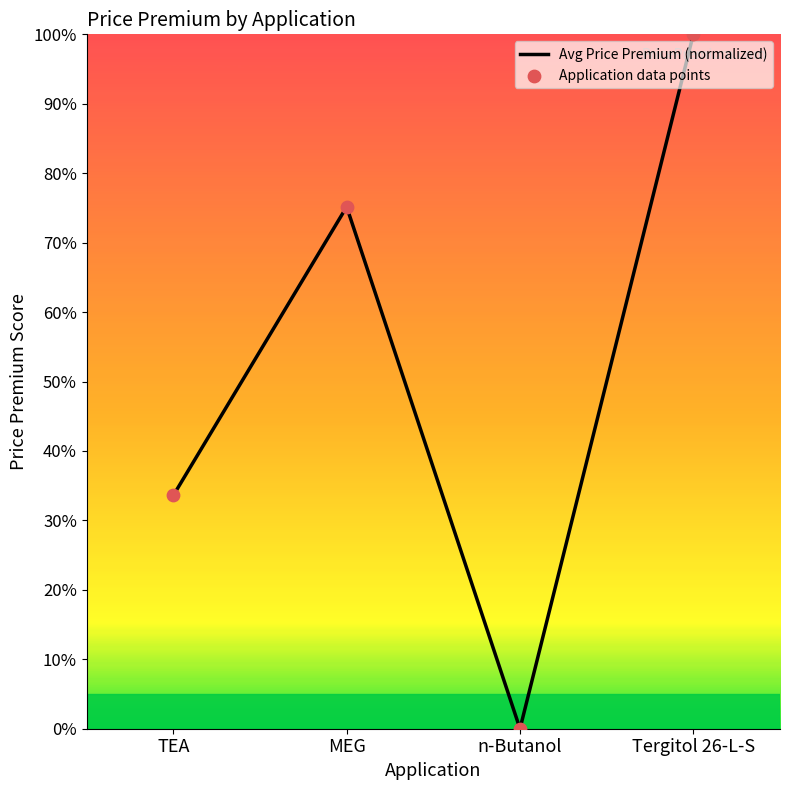

Which has a higher value, MEG or n-Butanol?

MEG